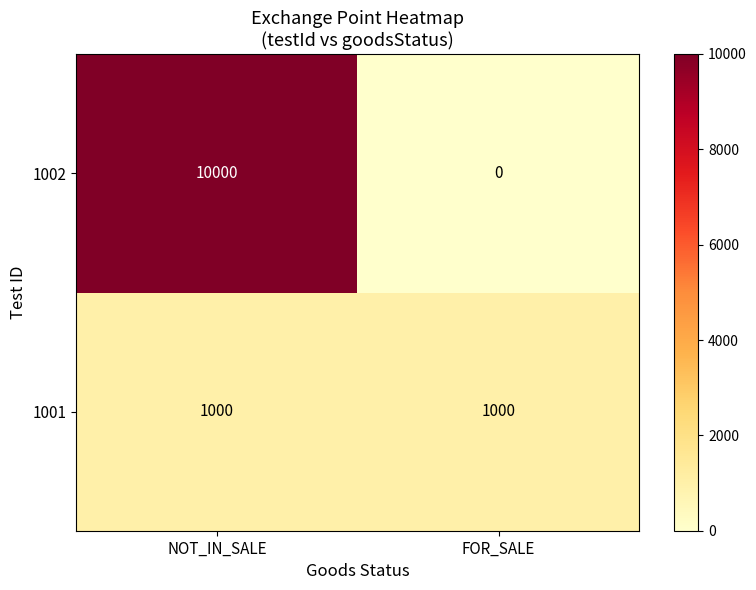

What is the sum of the 1002 values at FOR_SALE and NOT_IN_SALE?

10000